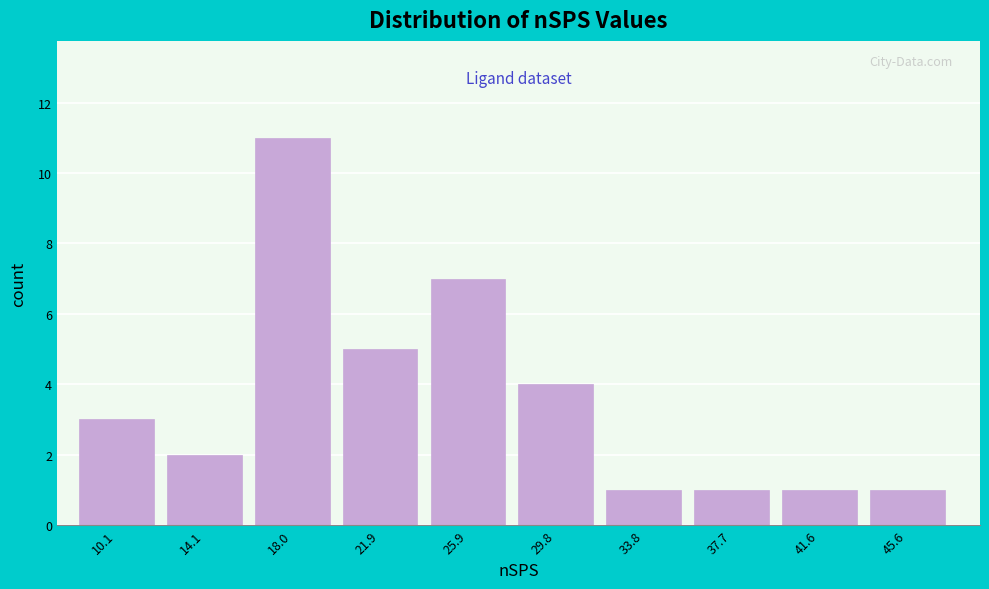

Reading left to right, list all the values displayed in this chart.

3	2	11	5	7	4	1	1	1	1